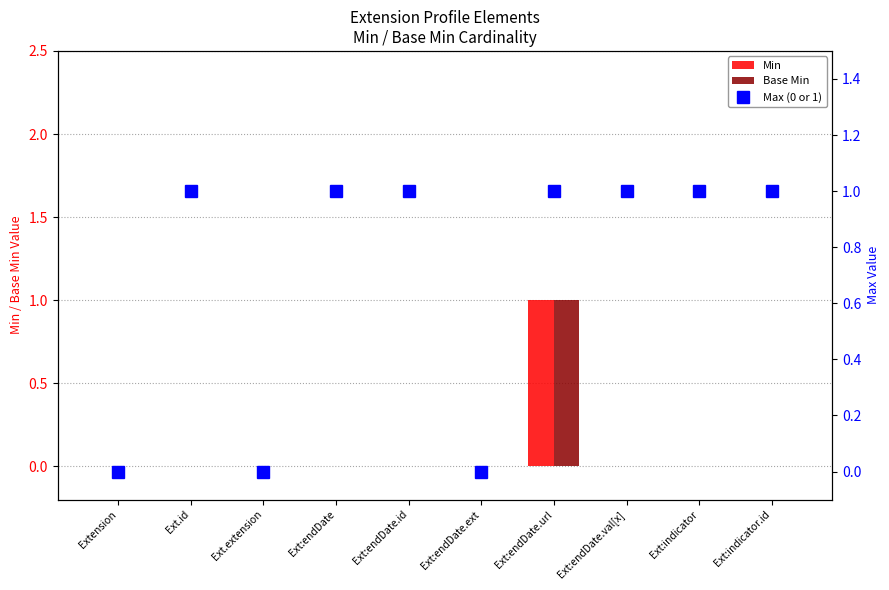

Is it true that Min equals -1 at Ext:indicator.id?

False